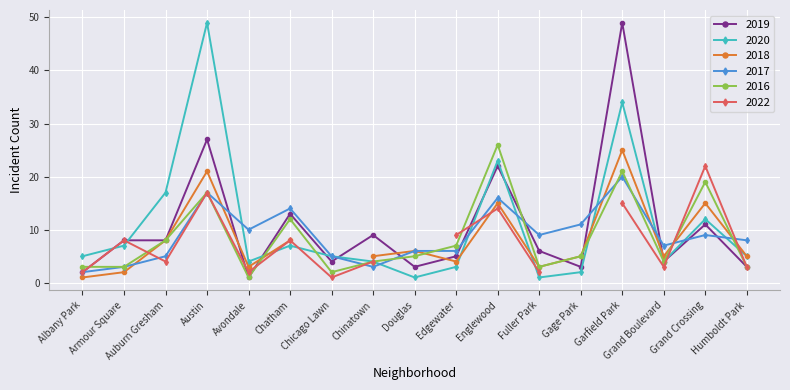

What is the maximum value for 2019?

49